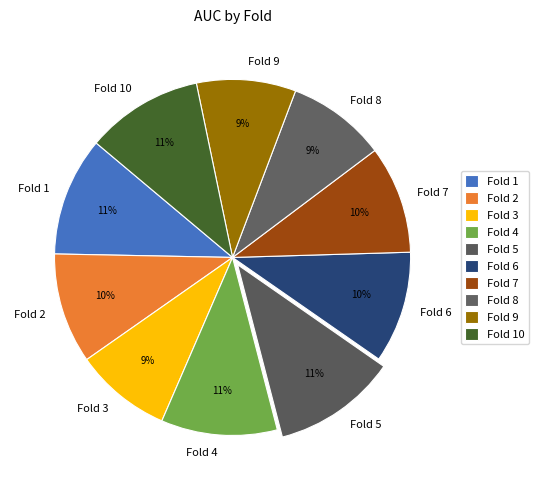

To the nearest percent, what portion does Fold 6 represent?

10%